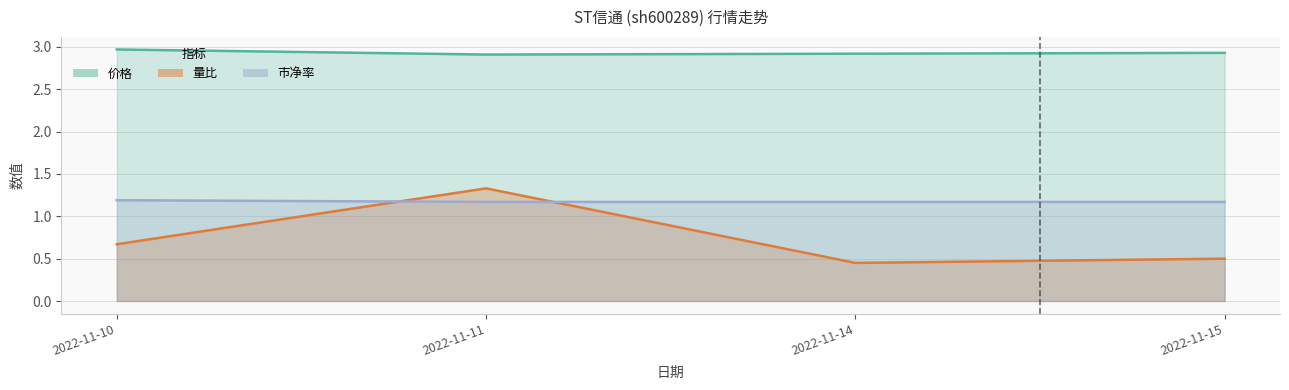

True or false: 市净率 has more than 0 points higher than both neighbors.

False